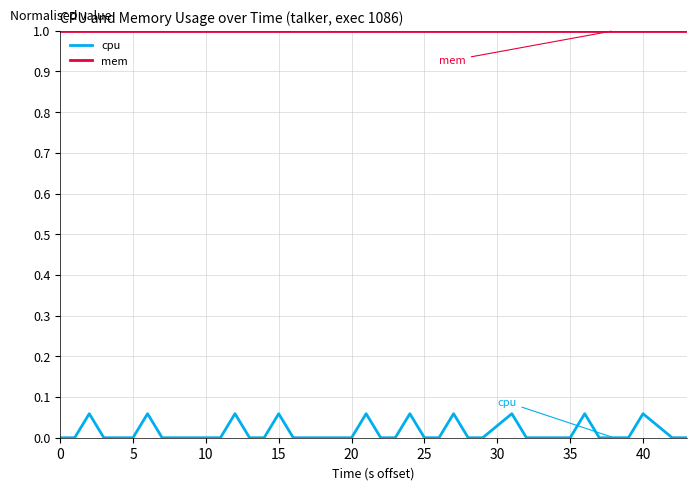

Count the cpu values in the range 0 to 1.

40